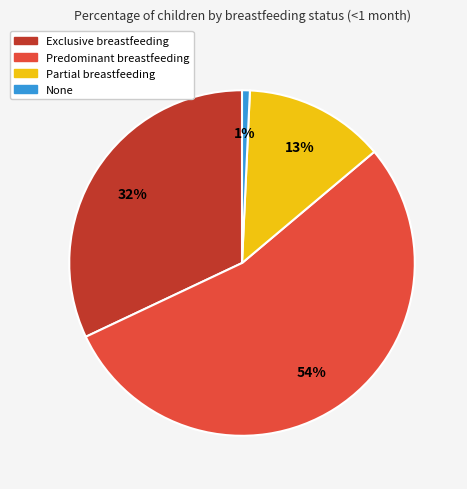

What percentage is the Predominant slice, to the nearest percent?

54%